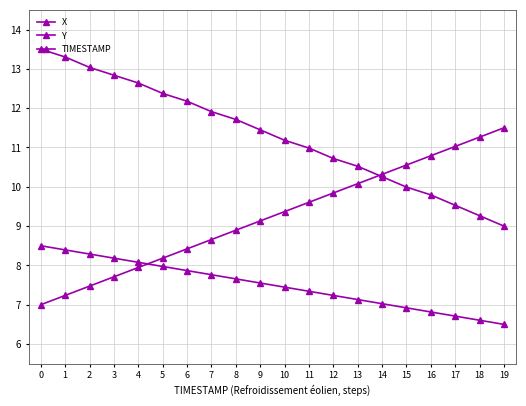

Rank the series at 1 from highest to lowest value.

Y, X, TIMESTAMP